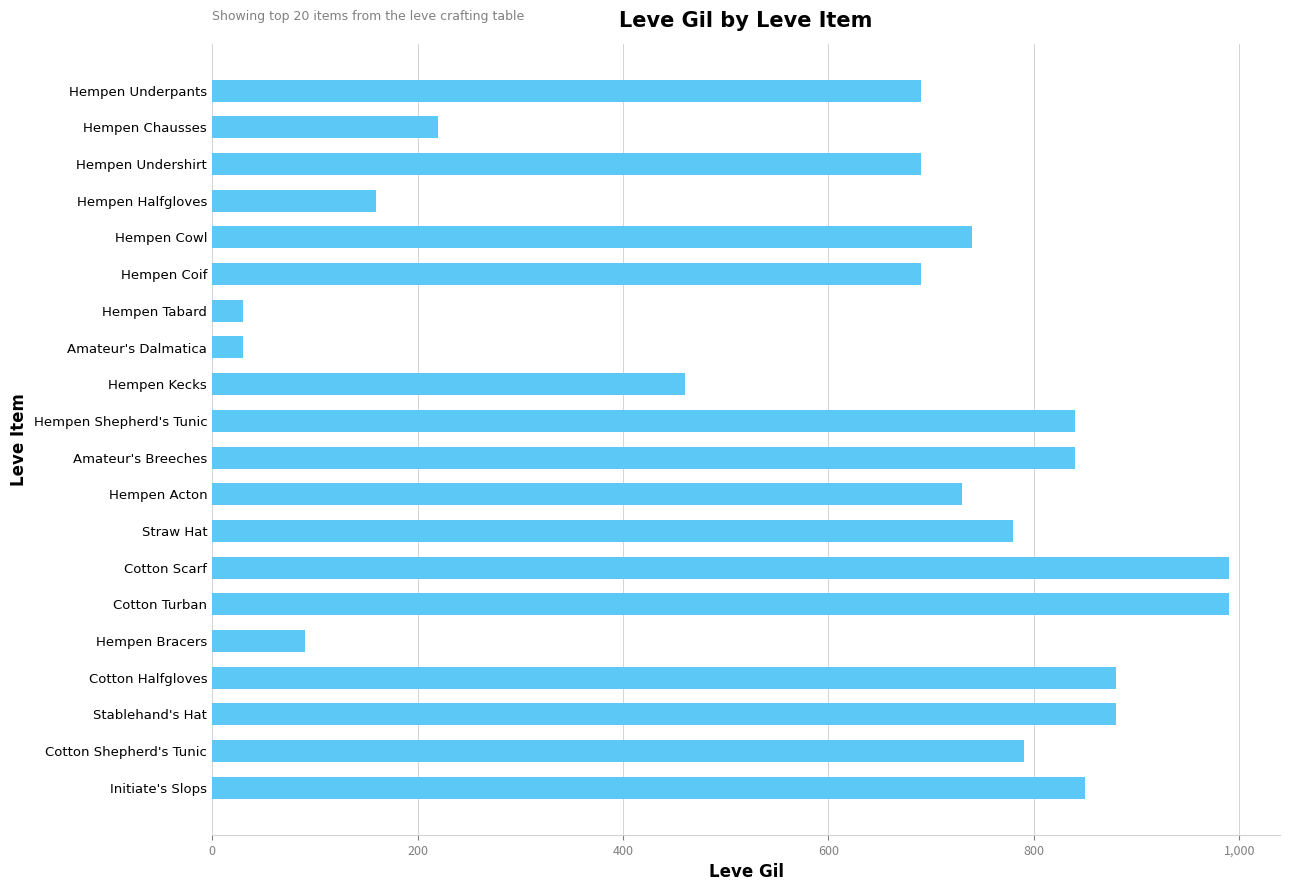

What is the sum of all values?

12370